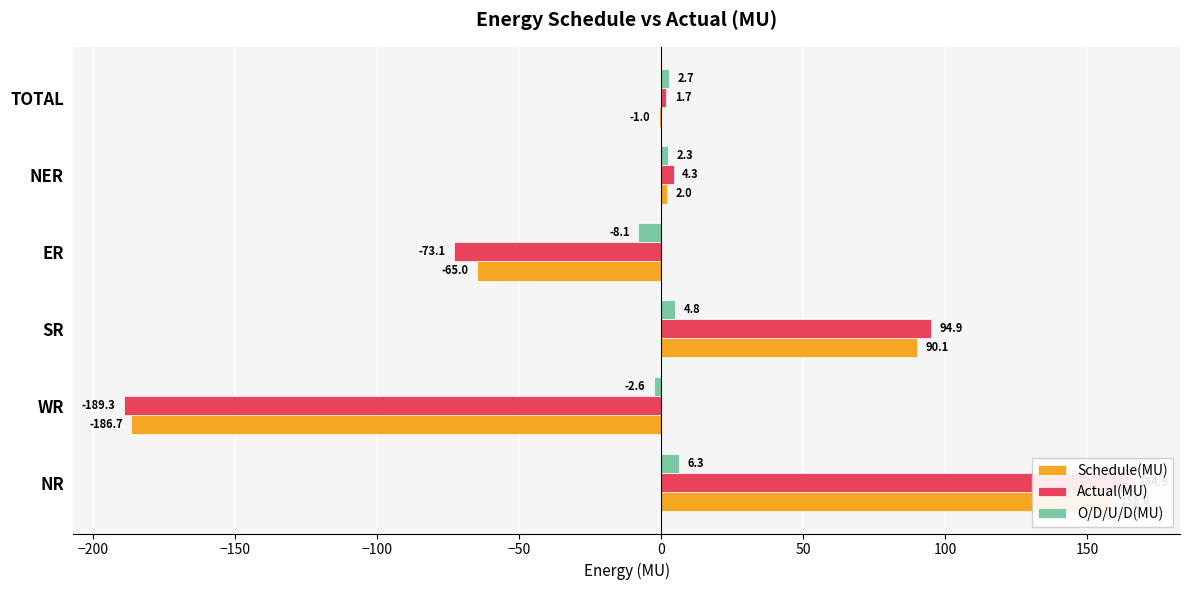

How many positive values does the Actual(MU) series have?

4